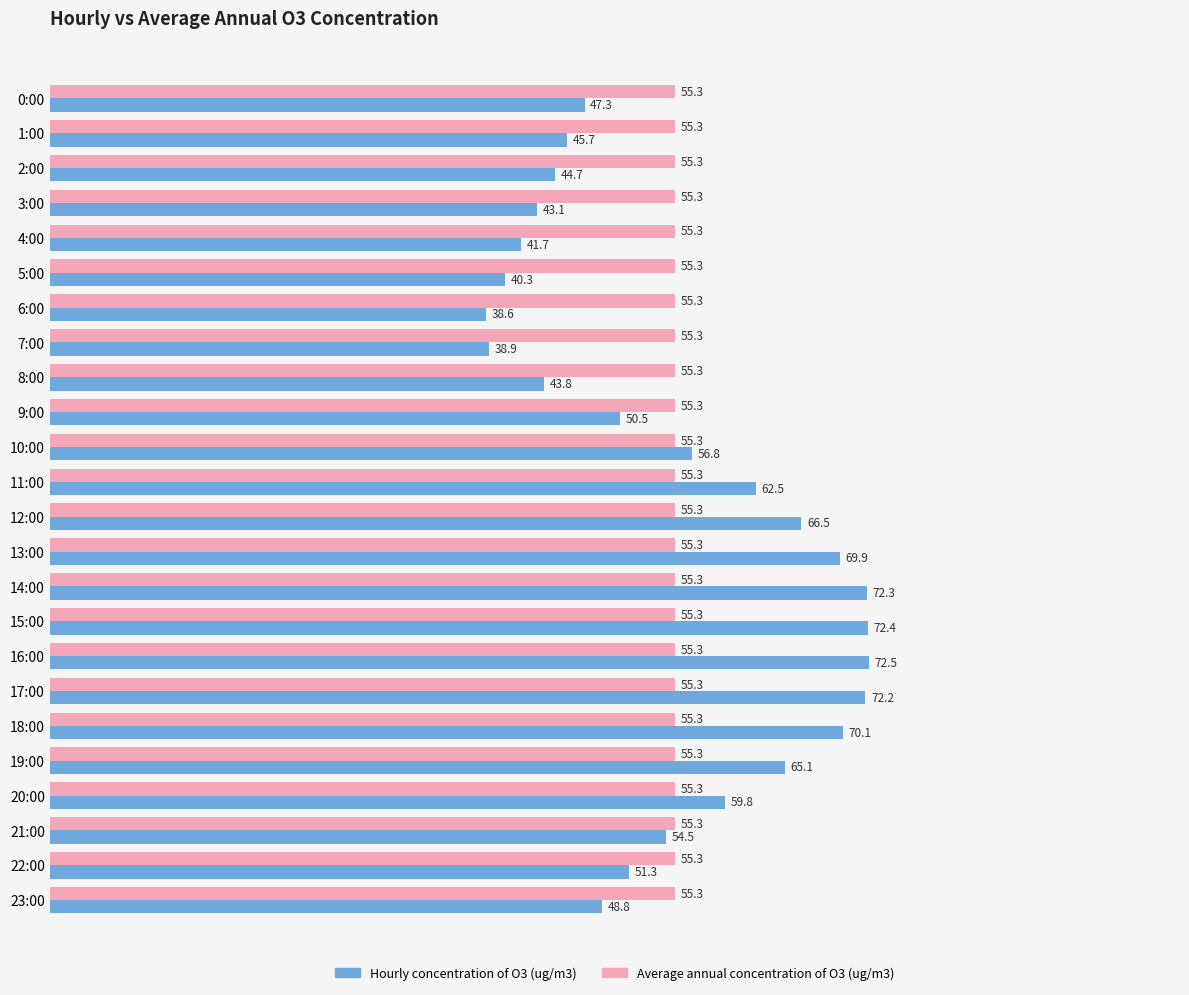

Read the Hourly concentration of O3 (ug/m3) value at 5:00.

40.3